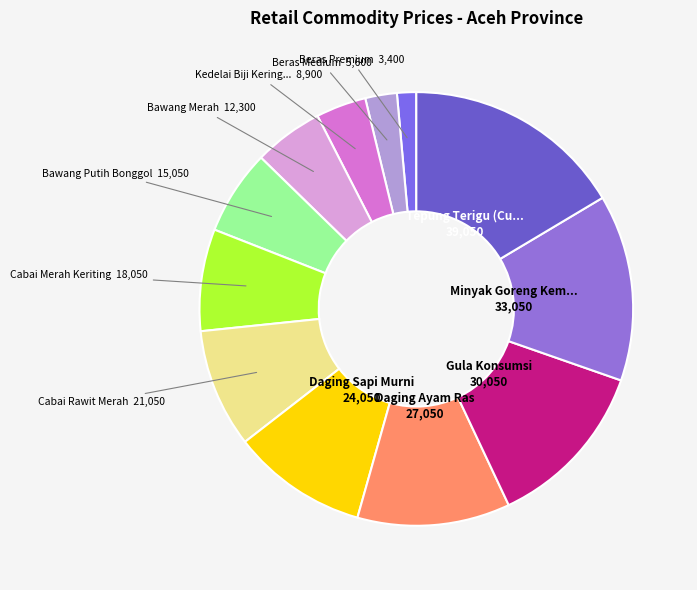

Count the number of slices in the pie.

12